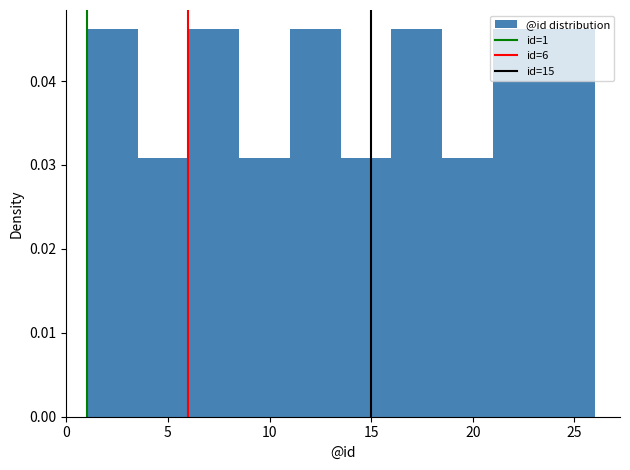

Reading left to right, list every bar in this chart as the range it spans on the x-axis followed by its height. The values are not printed on the chart, so give them approximately, as read against the axis.

1.0 to 3.5: 0.046
3.5 to 6.0: 0.031
6.0 to 8.5: 0.046
8.5 to 11.0: 0.031
11.0 to 13.5: 0.046
13.5 to 16.0: 0.031
16.0 to 18.5: 0.046
18.5 to 21.0: 0.031
21.0 to 23.5: 0.046
23.5 to 26.0: 0.046